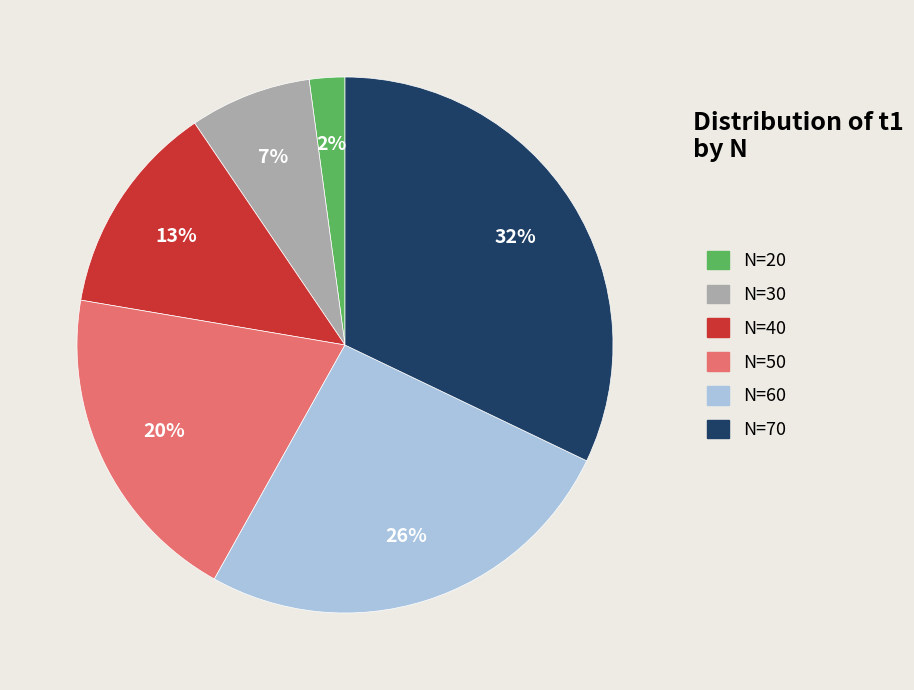

To the nearest percent, what is the average slice percentage?

17%